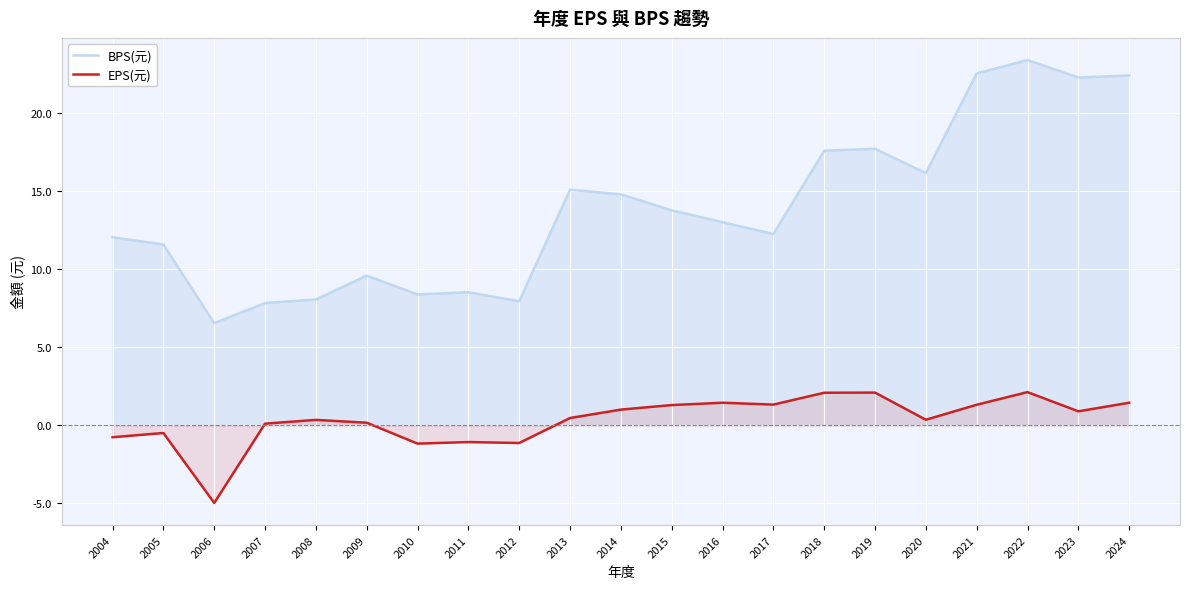

True or false: EPS(元) and BPS(元) intersect in this chart.

False